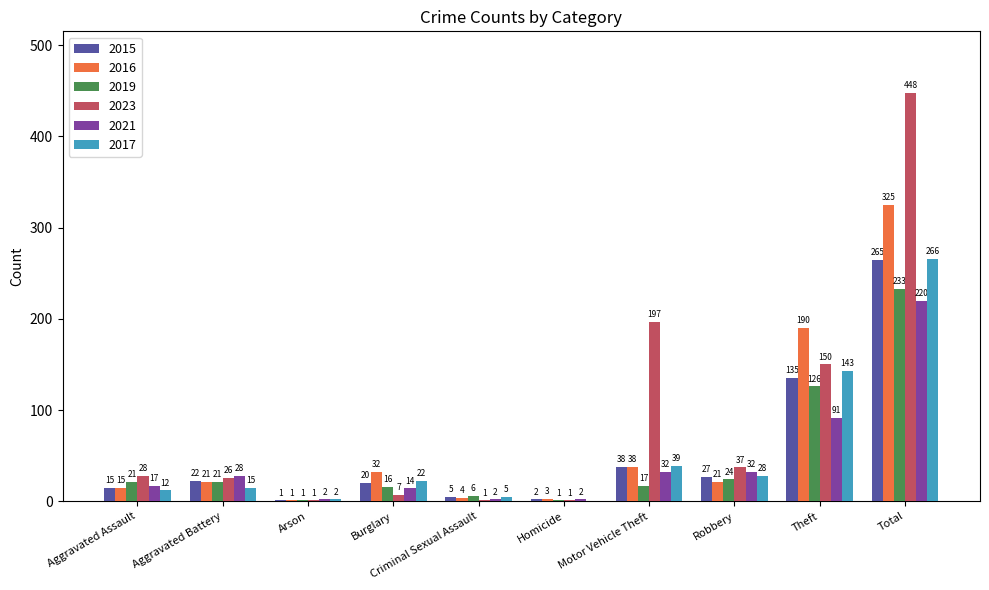

Is the value of 2023 at Total greater than the value of 2021 at Aggravated Assault?

Yes